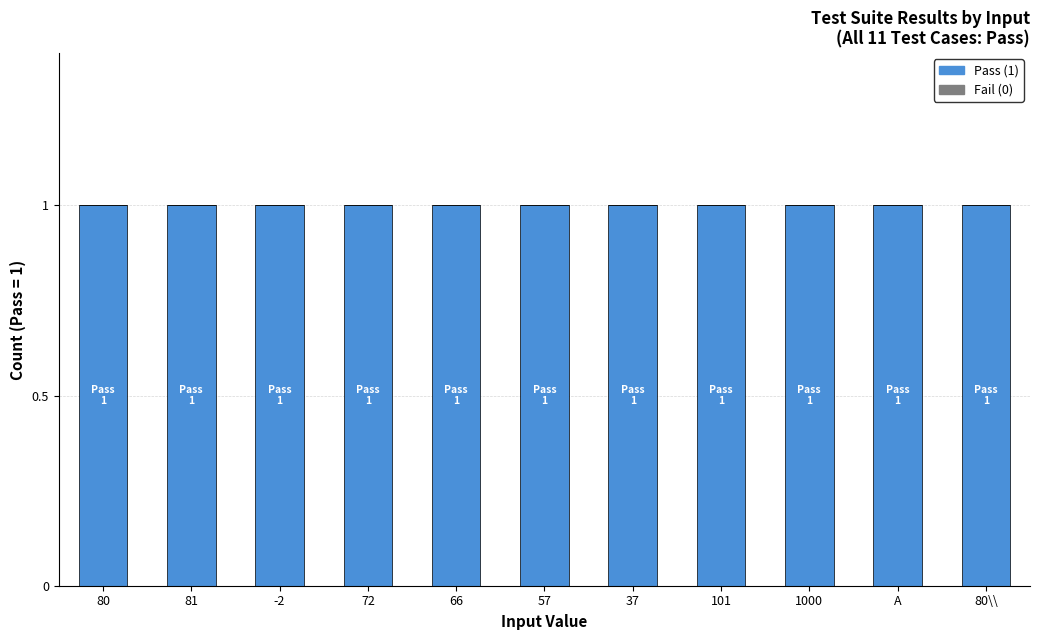

List the series in order of their peak value, lowest first.

Not Run / Fail, Pass